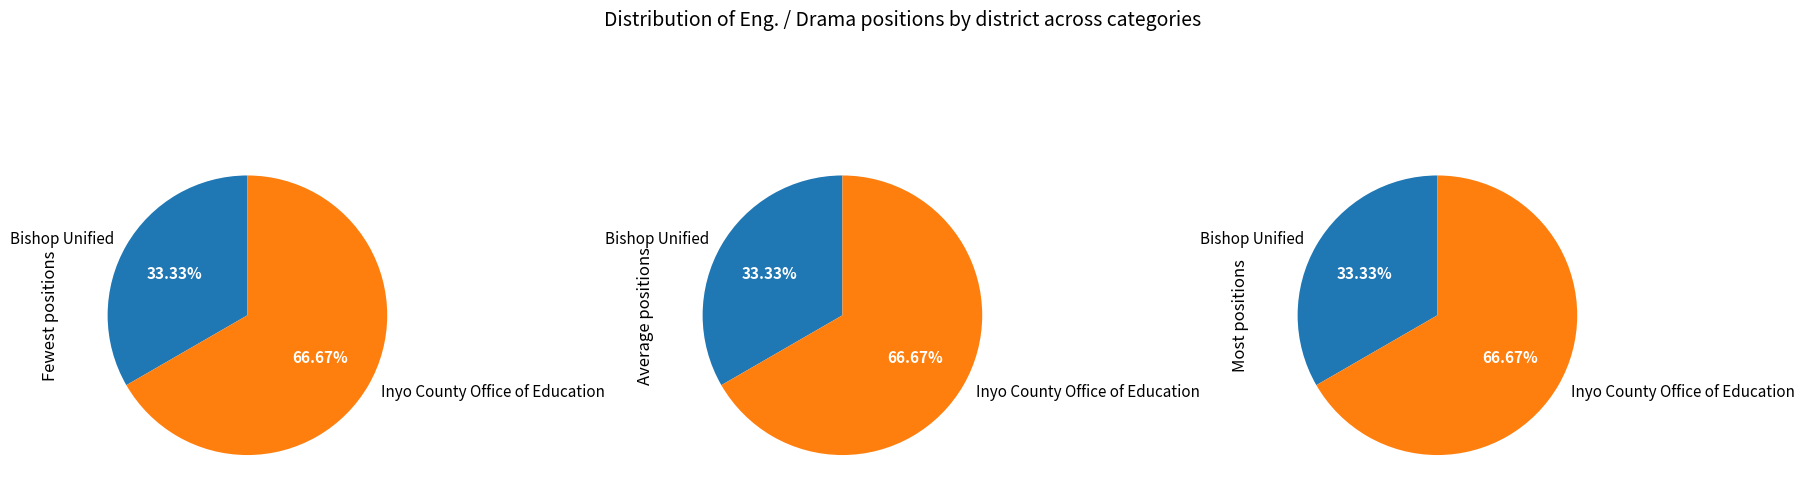

Is it true that Bishop Unified is 48% of the pie?

False